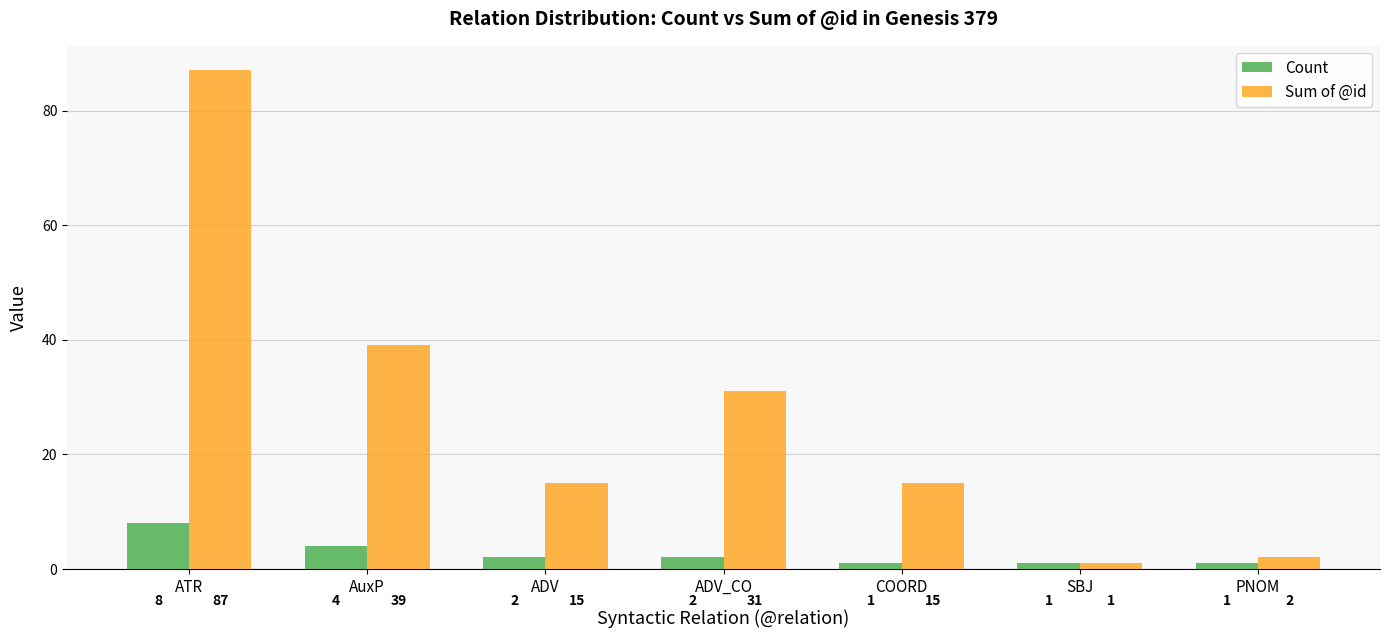

Where does the Count series first go above 2?

ATR